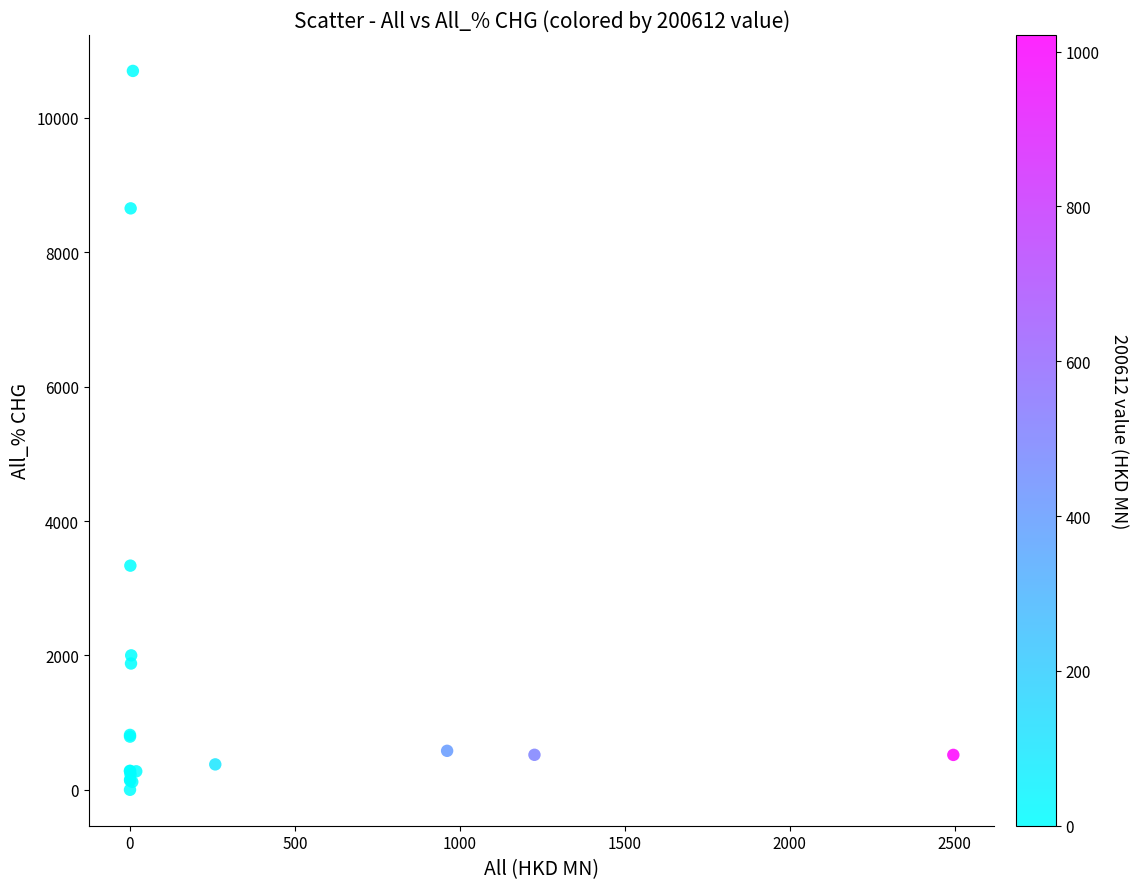

What Y value in the scatter plot is closest to 5350?

3336.3